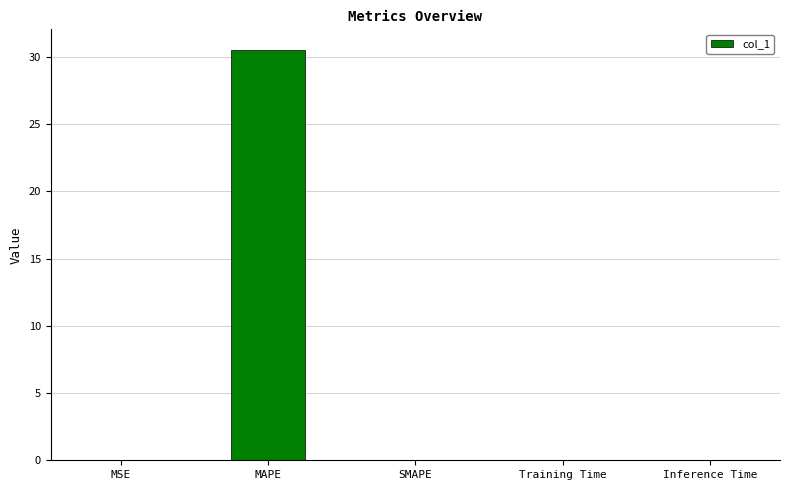

Is it true that the value at SMAPE is 12.4?

False